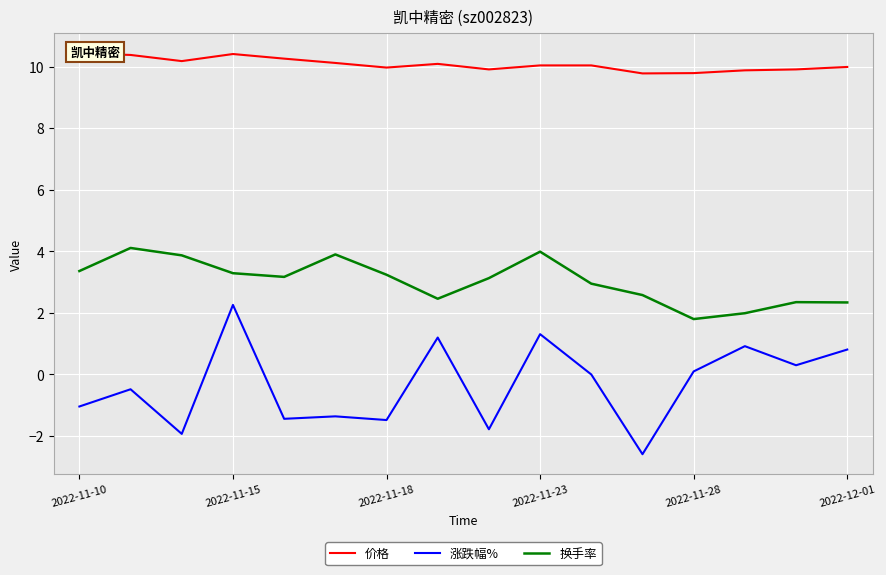

How many data points in 换手率 are above 3?

9